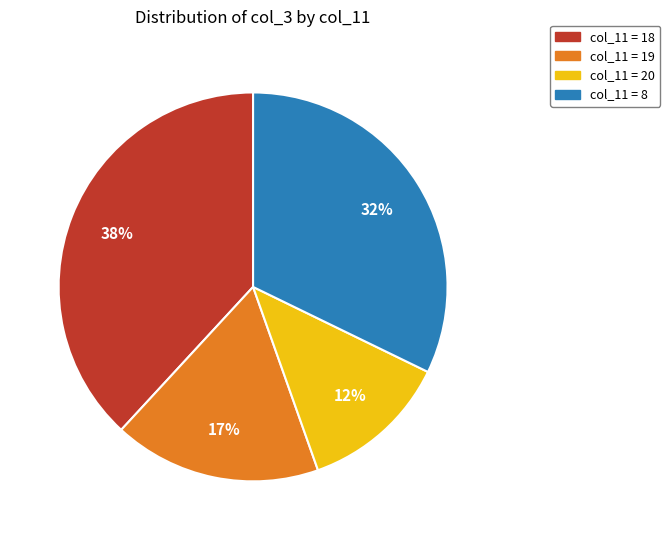

Is there any slice that represents more than half of the pie?

No